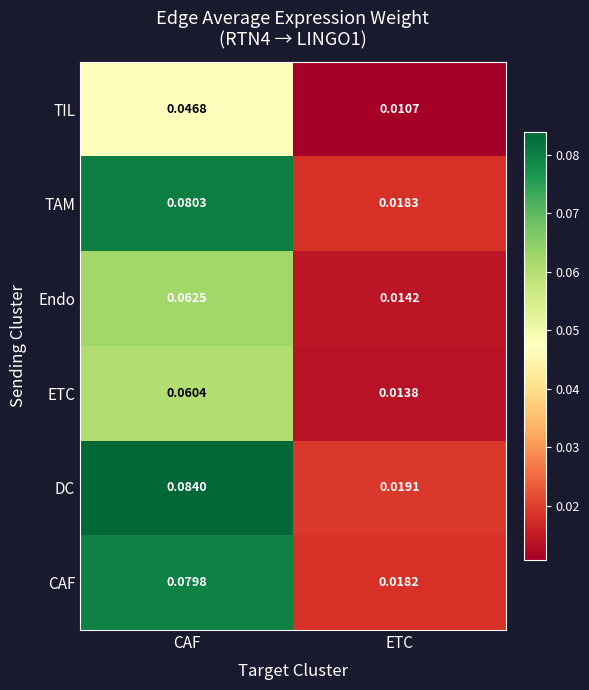

At which label does Endo reach its peak?

CAF